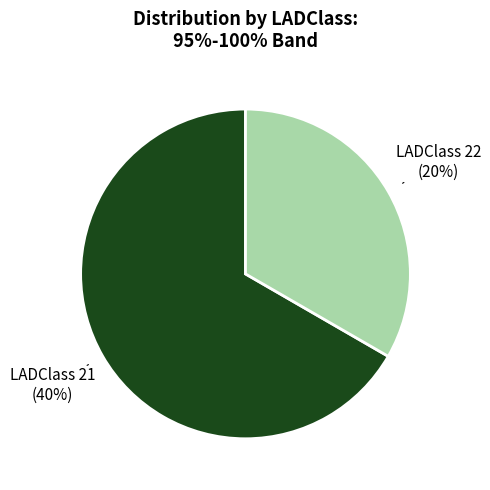

To the nearest percent, what percentage of the pie is 22?

33%